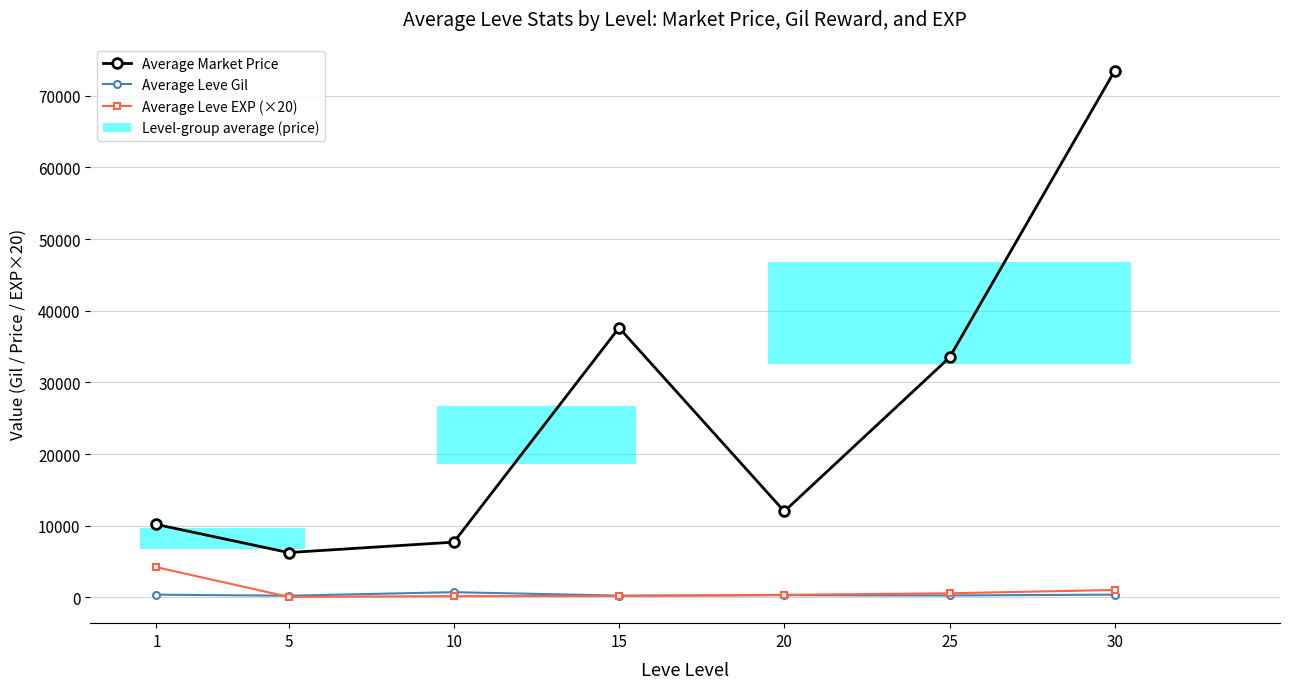

Reading right to left, transcribe all the data shown in this chart.

Average Market Price: 73477	33476	12010	37614	7716	6262	10181
Average Leve Gil: 389	276	310	252	735	238	386
Average Leve EXP (×20): 1040	580	360	200	180	80	4220